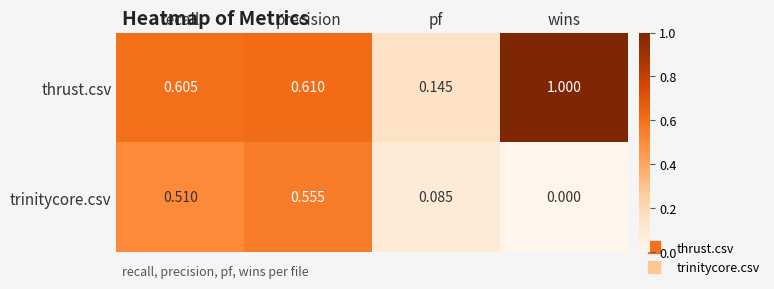

Which series has the largest total across all categories?

thrust.csv